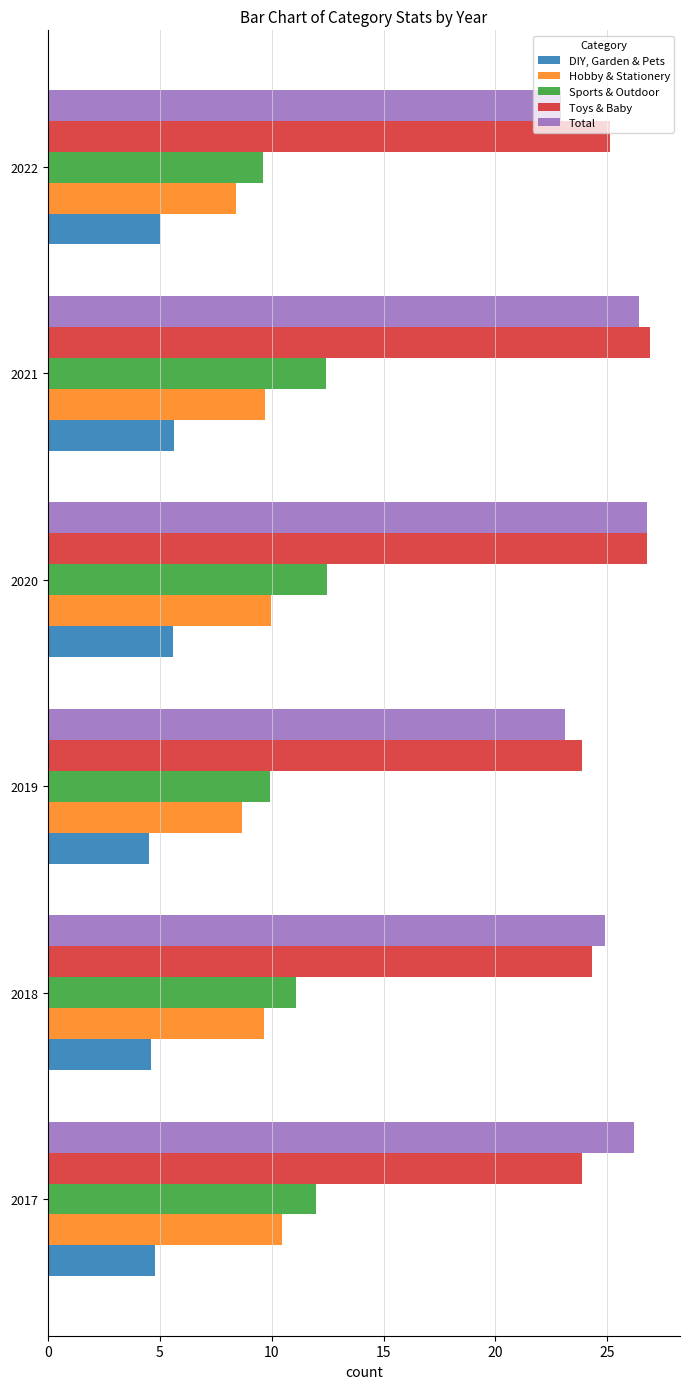

Which series has the widest spread of values?

Total